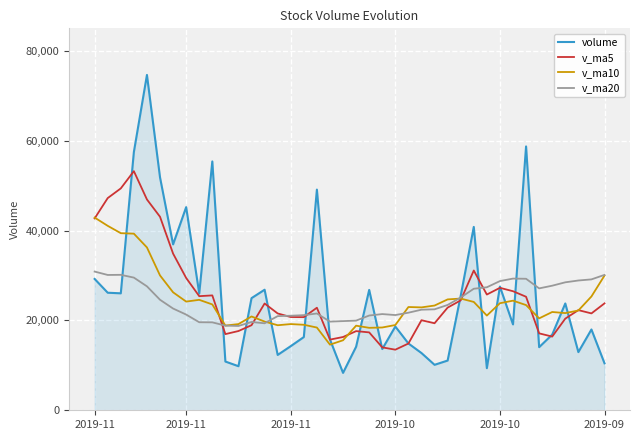

What is the average value of the v_ma10 series?

24086.2